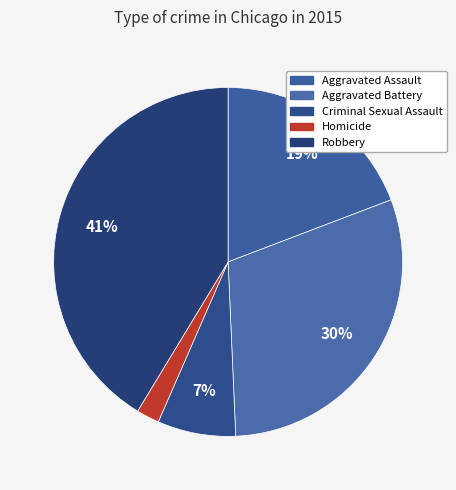

How many slices are in this pie chart?

5